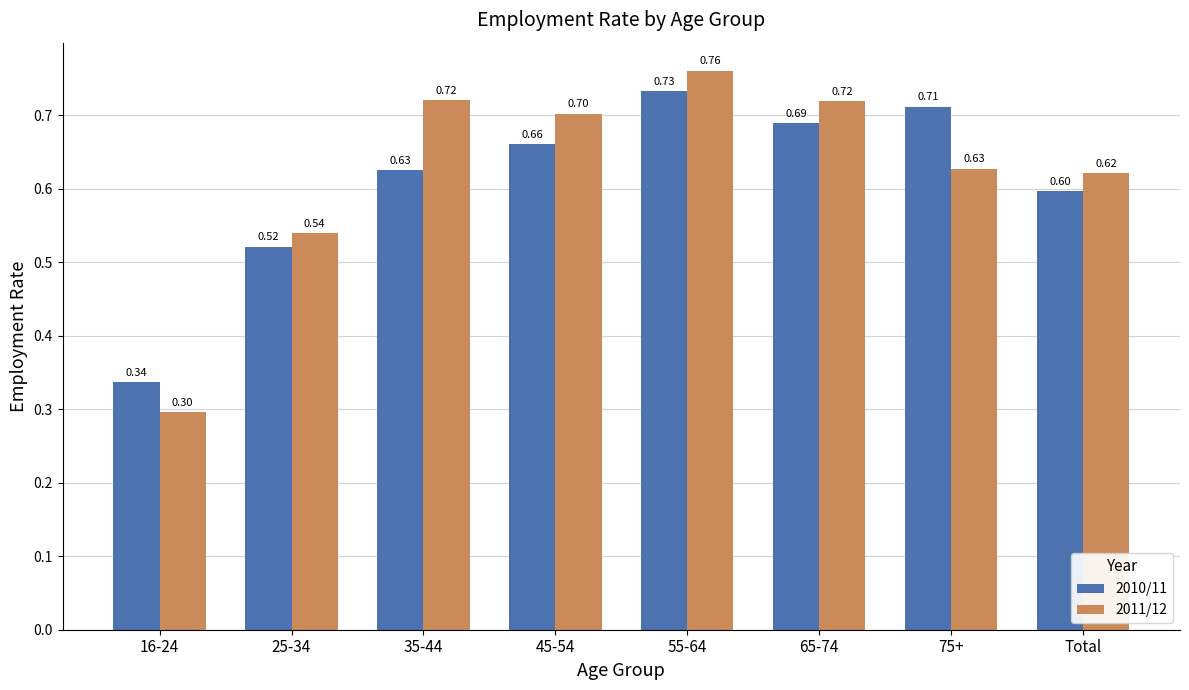

List the labels in order of 2010/11 value, smallest first.

16-24, 25-34, Total, 35-44, 45-54, 65-74, 75+, 55-64